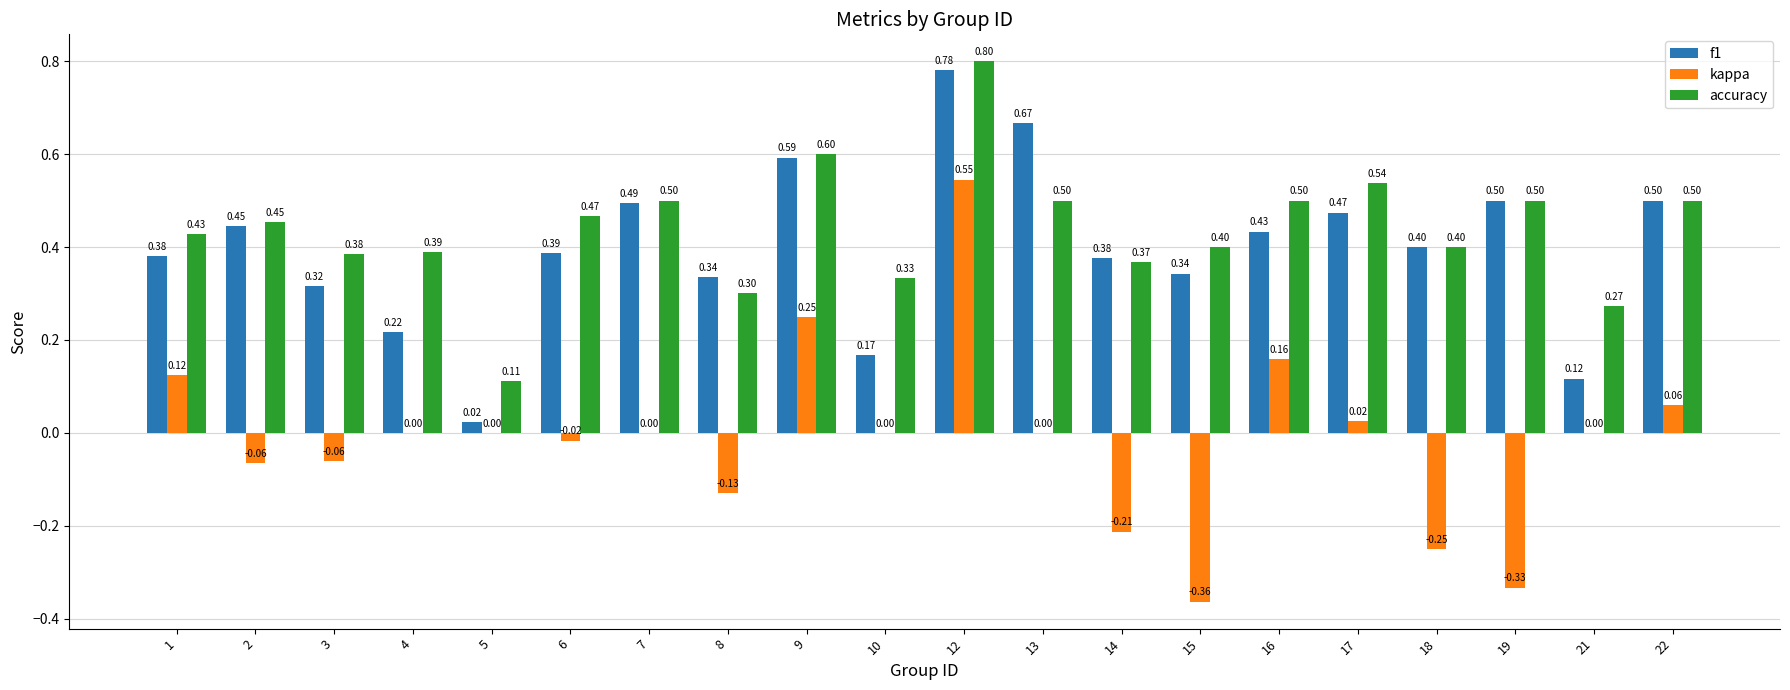

Between 7 and 12, which series saw the biggest shift?

kappa